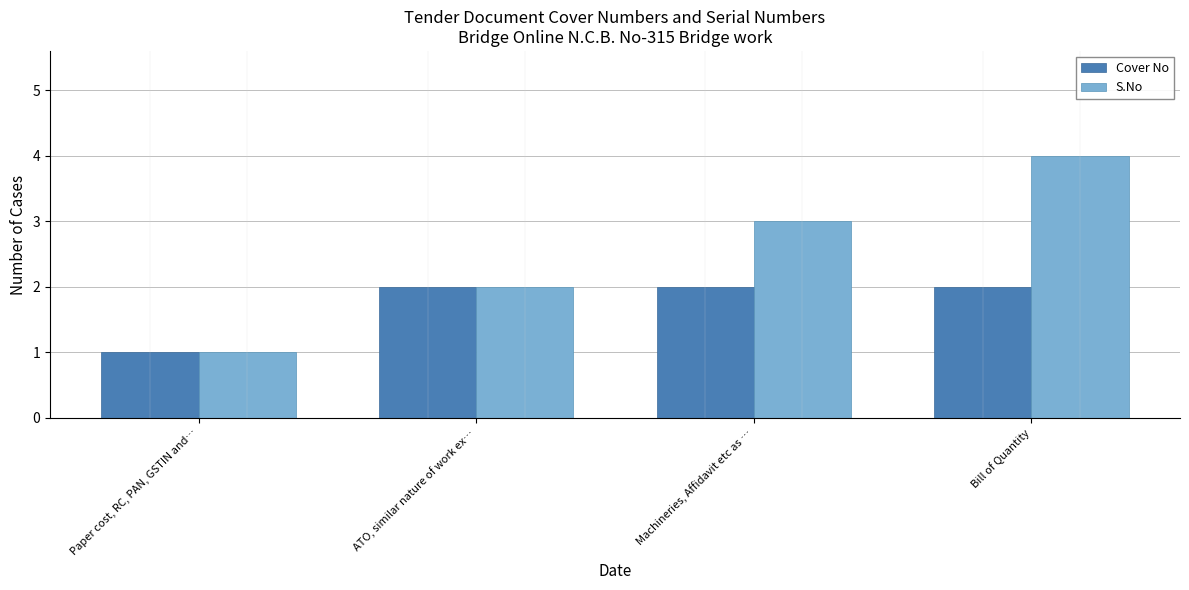

Count the number of categories in the chart.

4